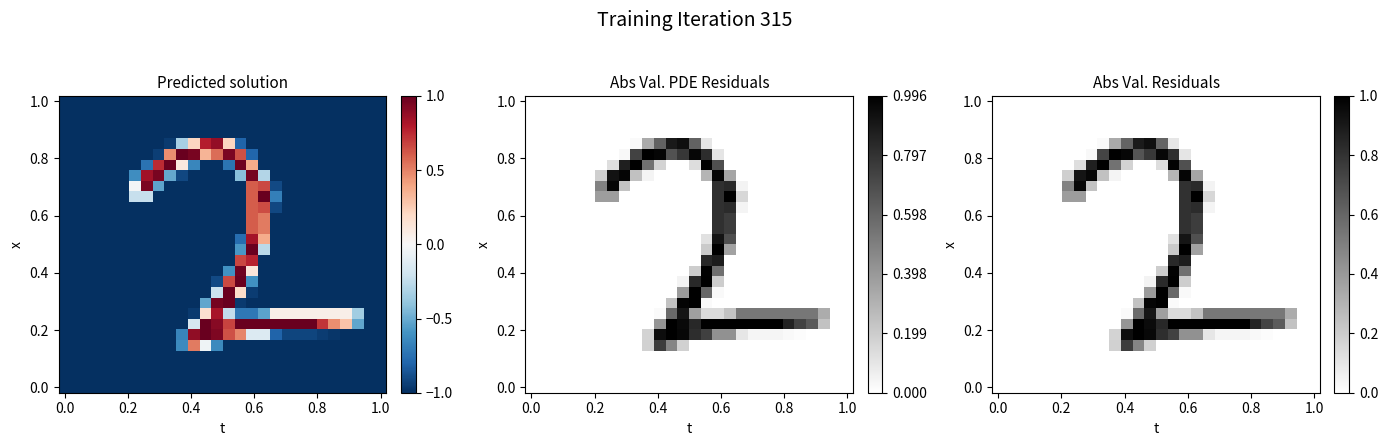

What is the maximum value shown in the chart?

1.0